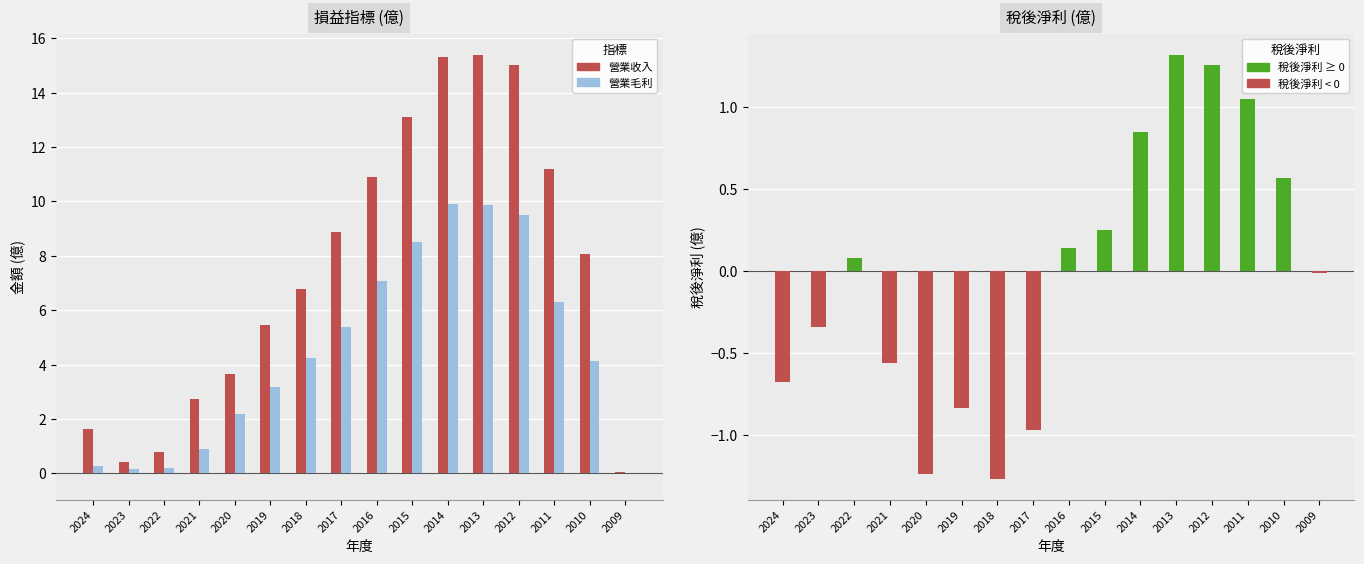

How many groups of bars are there?

16